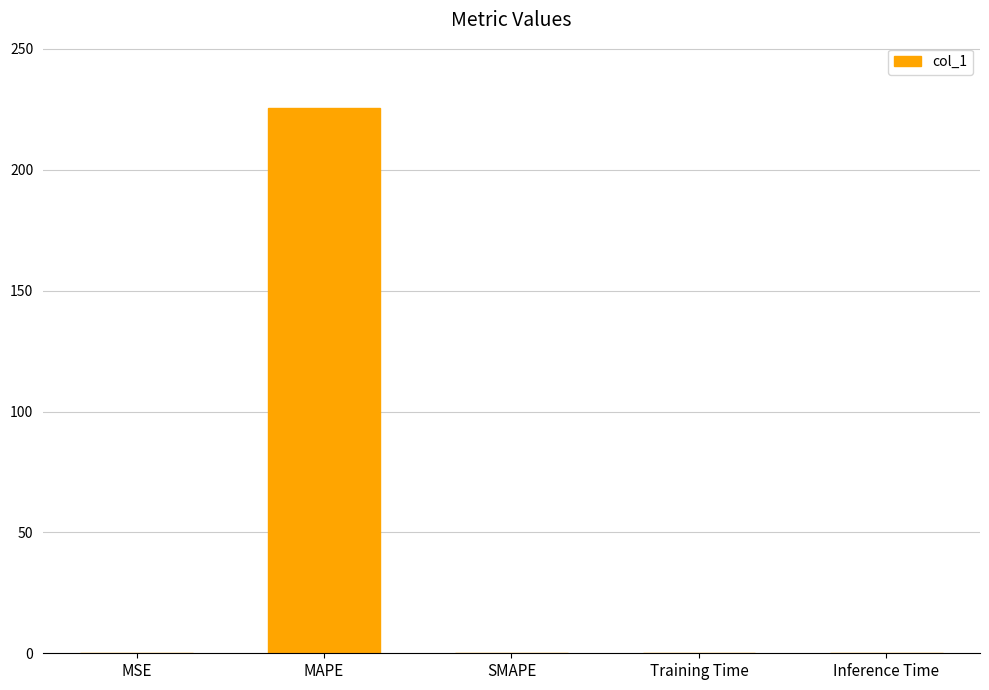

Between MSE and MAPE, which is larger?

MAPE